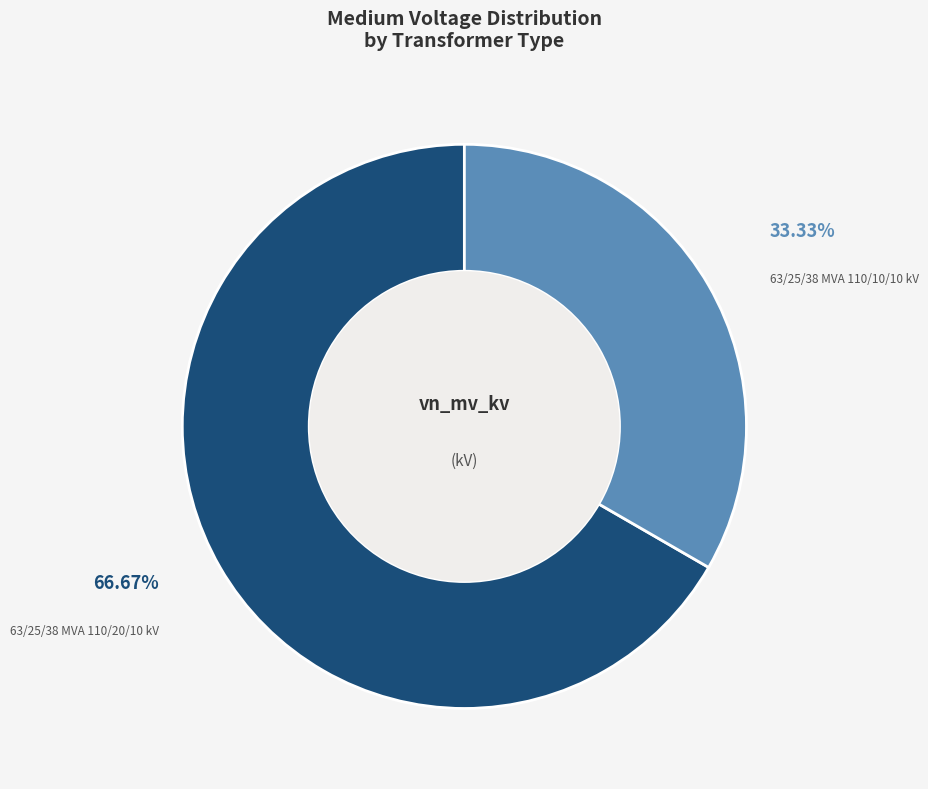

Is it true that 63/25/38 MVA 110/10/10 kV is 33% of the pie?

True